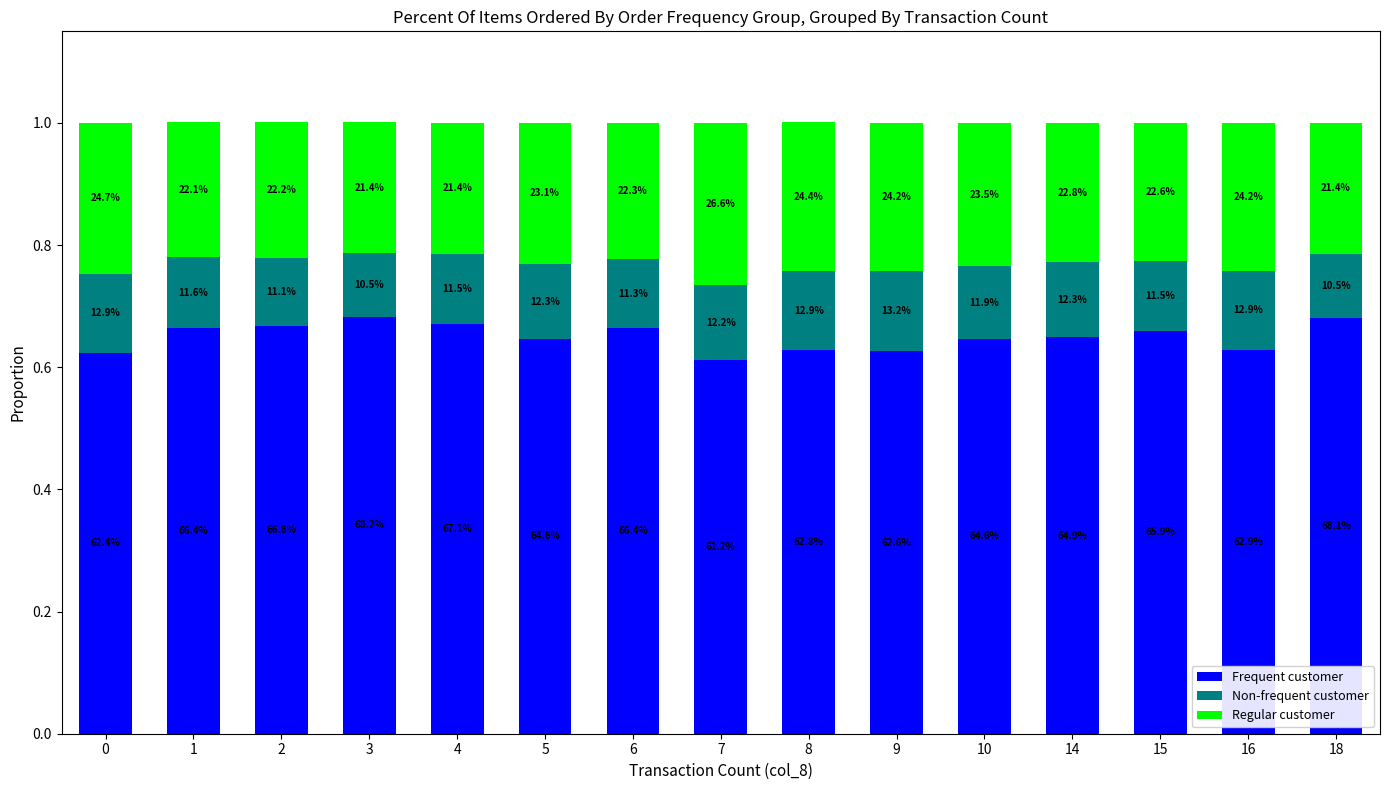

Which series has the widest spread of values?

Frequent customer